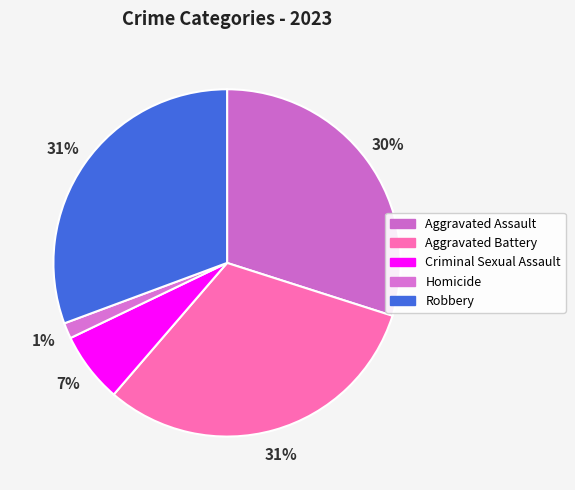

Is it true that Aggravated Assault is 15% of the pie?

False